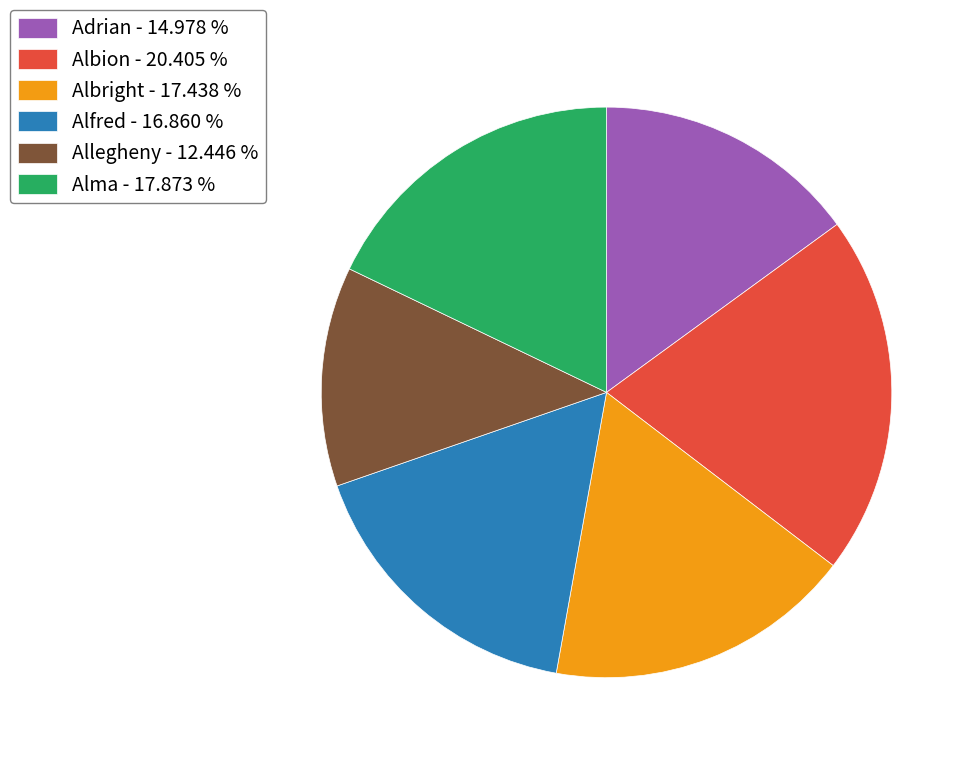

Between Albion - 20.405 % and Alfred - 16.860 %, which is larger?

Albion - 20.405 %